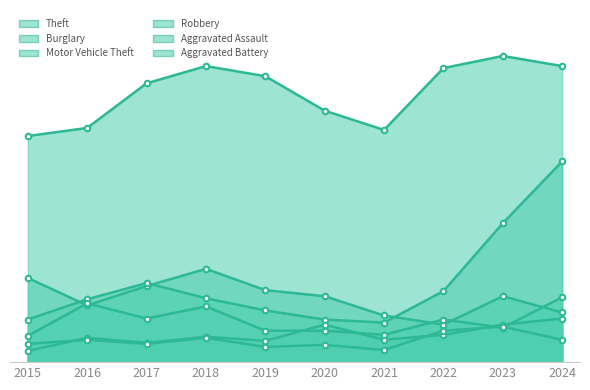

What is the value of the Burglary point at the 9th from the left?

65